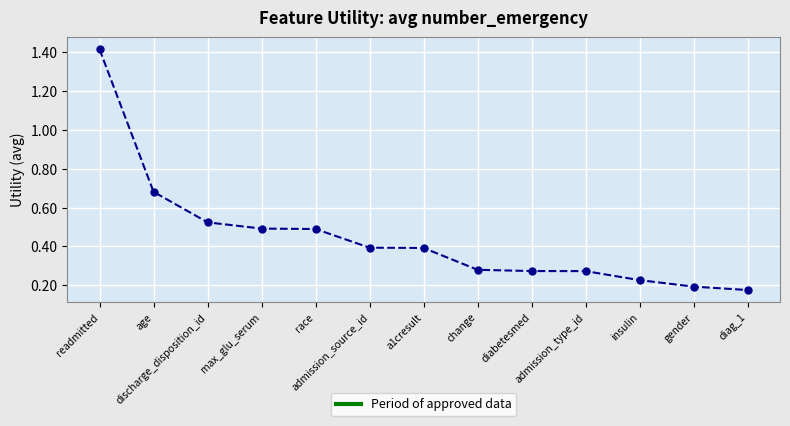

Count the values in the range 0 to 1.

12